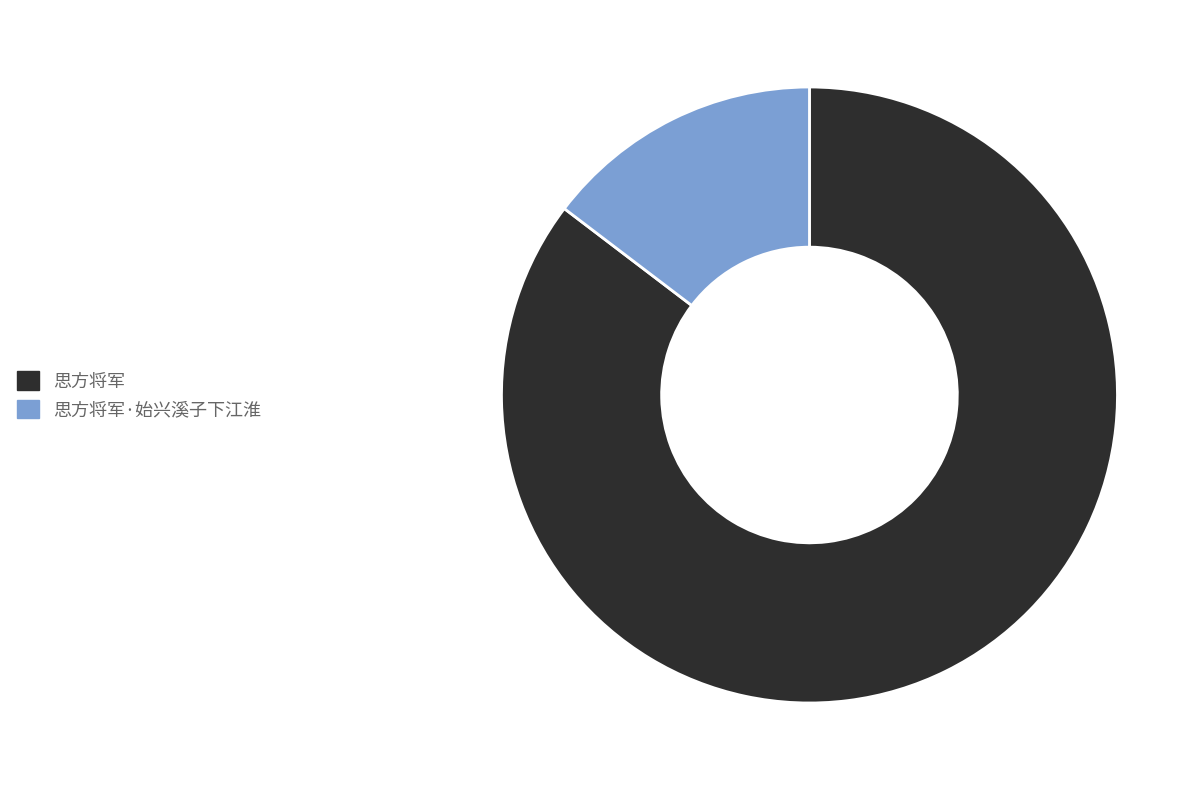

What is the ratio of the value at 思方将军·始兴溪子下江淮 to the value at 思方将军?

0.2